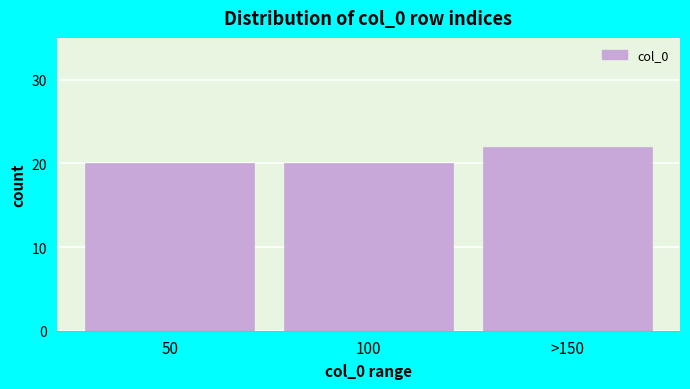

Reading left to right, what are all the values shown in this chart?

50=20	100=20	>150=22